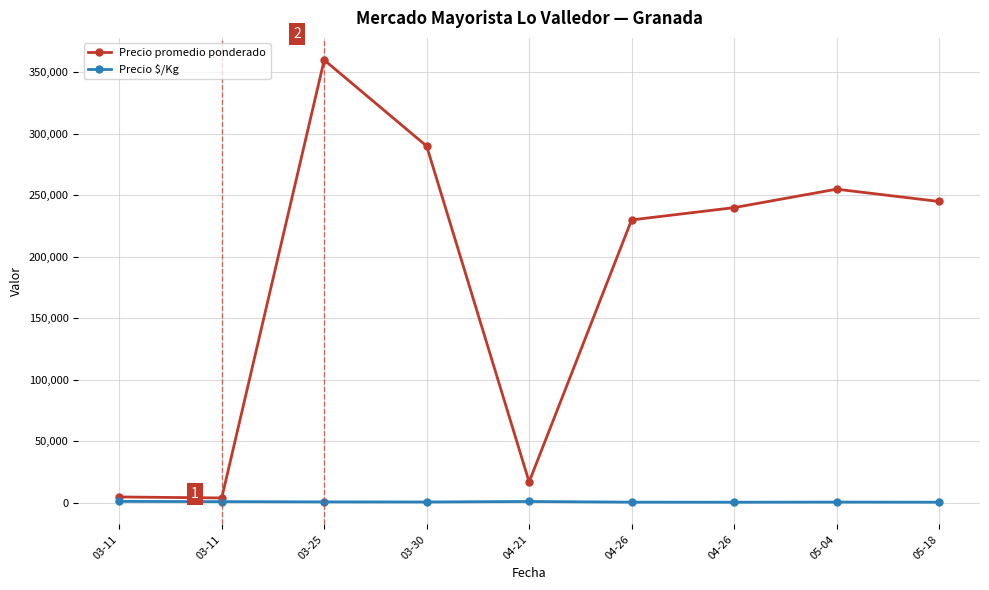

How many lines are shown in the chart?

2